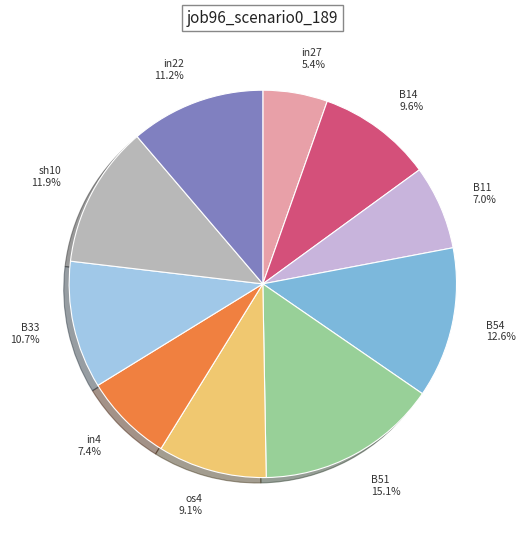

What portion of the pie excludes B11?

93.0%